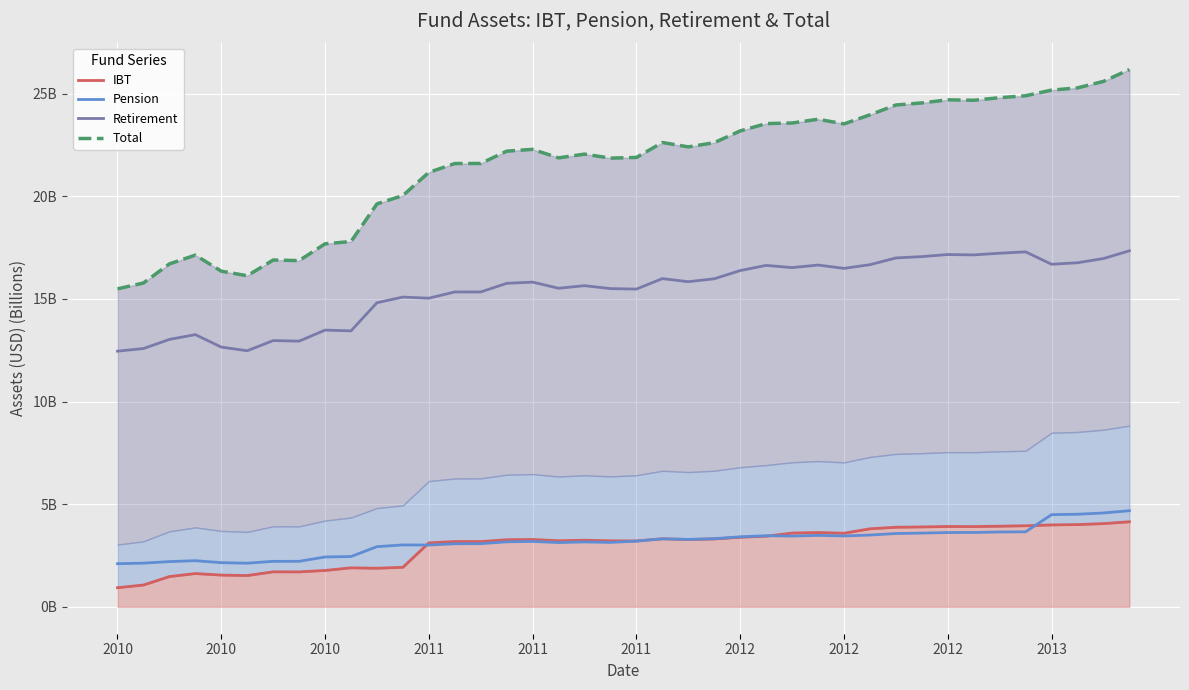

Which series has the largest total across all categories?

Total